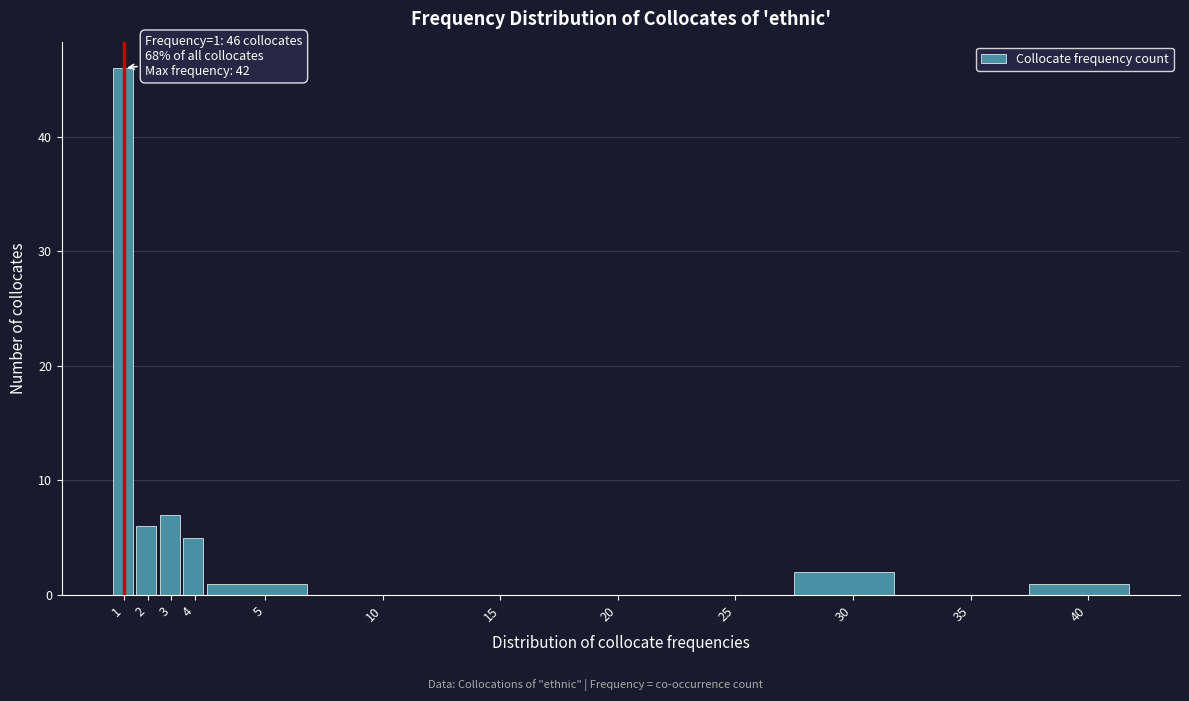

Reading left to right, transcribe all the data shown in this chart.

1=46	2=6	3=7	4=5	5=1	10=0	15=0	20=0	25=0	30=2	35=0	40=1